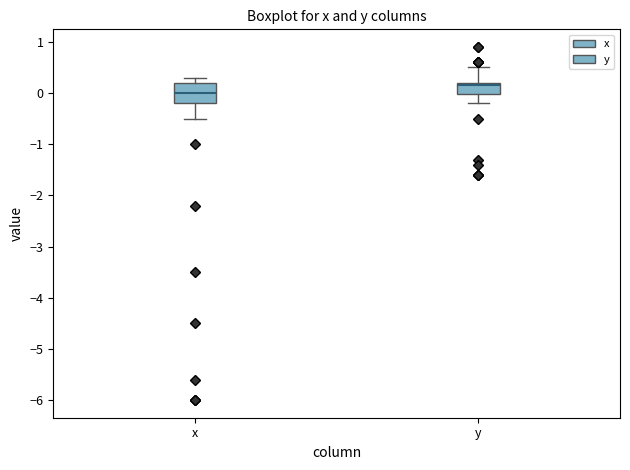

Comparing the boxes themselves (not the whiskers), which one is the tallest?

x